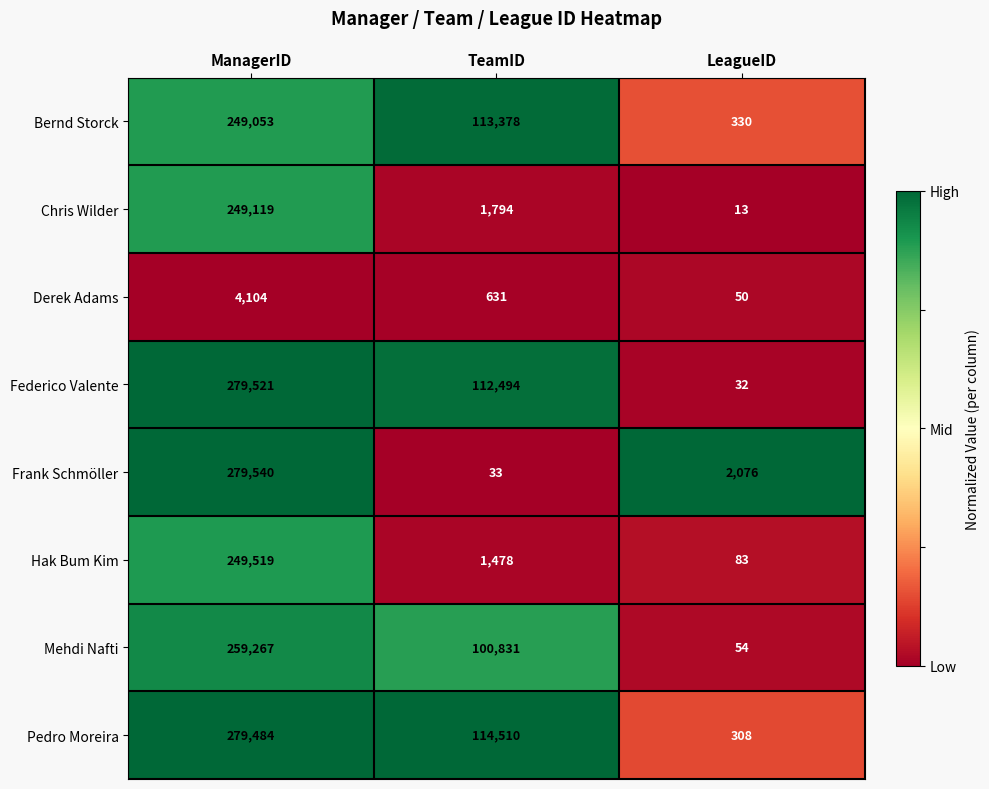

What is the approximate value of Federico Valente at ManagerID?

279521